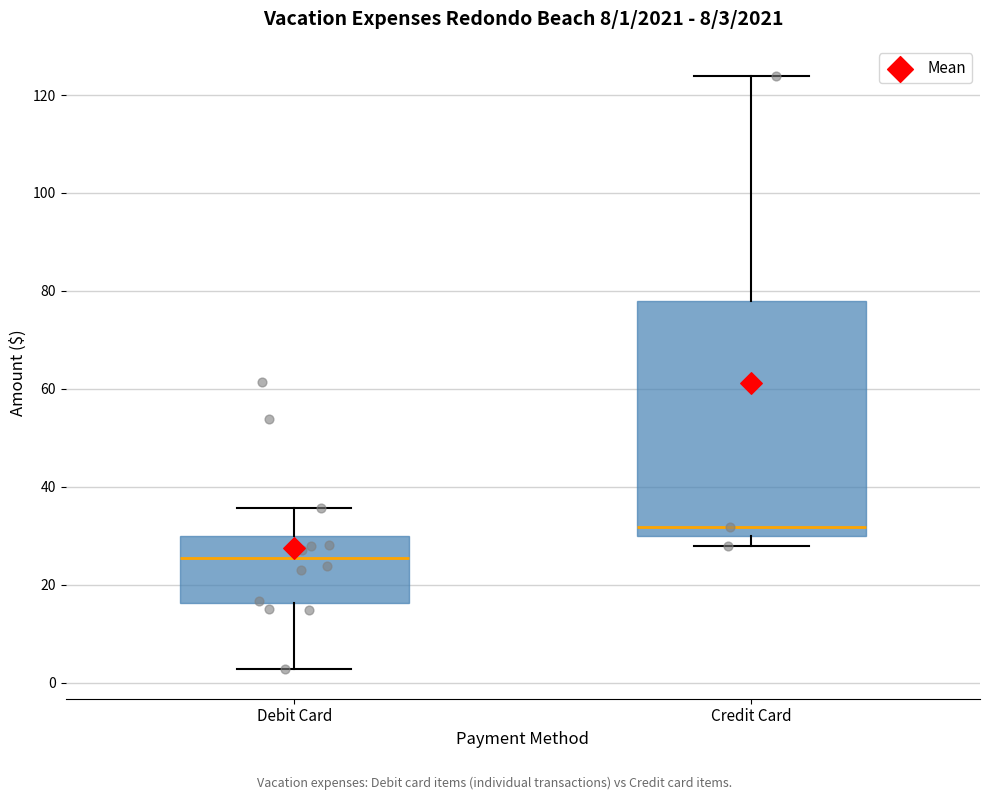

Which box is the tallest, from its lower edge to its upper edge?

Credit Card